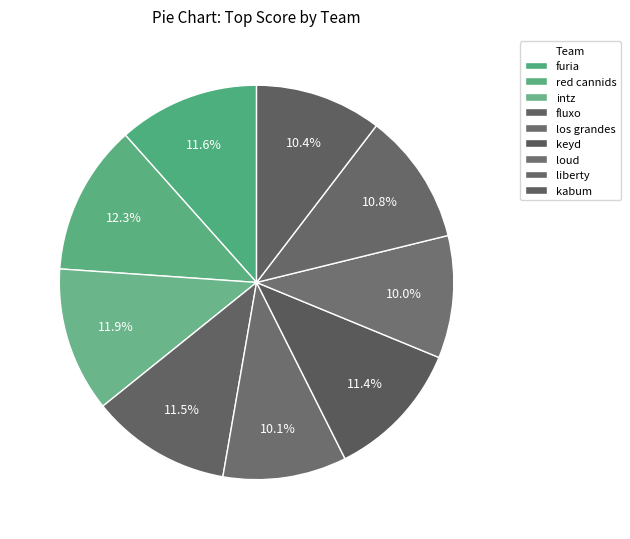

What is the smallest slice in the pie chart?

loud